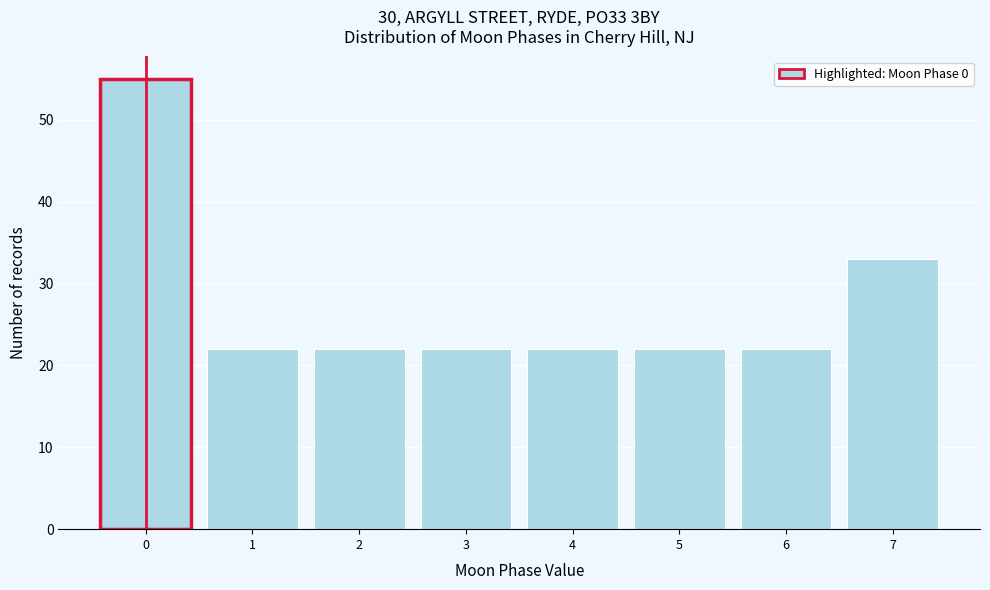

How tall is the bar that spans 2.5 to 3.5 on the x-axis? The values are not printed on the chart, so give them approximately, as read against the axis.

22